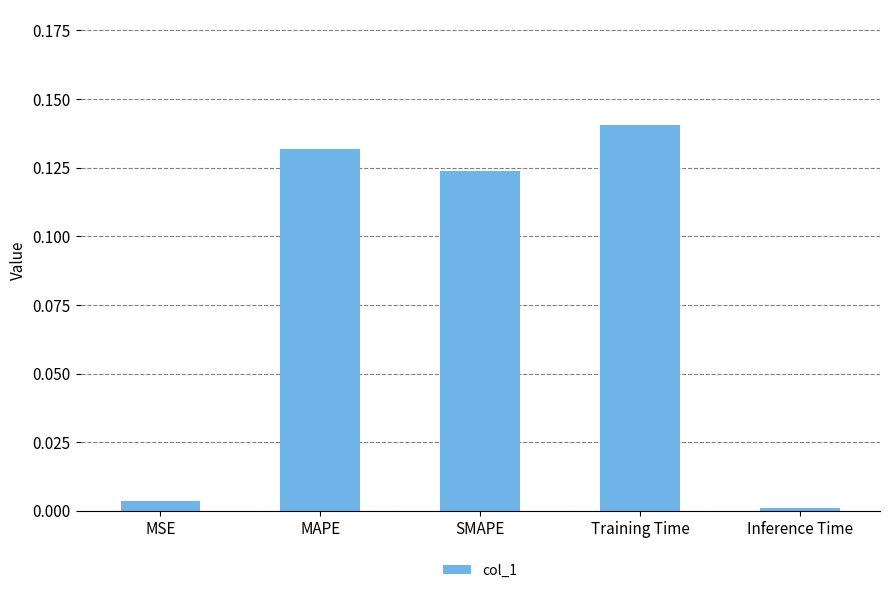

What is the change in value from MSE to Training Time?

+0.1